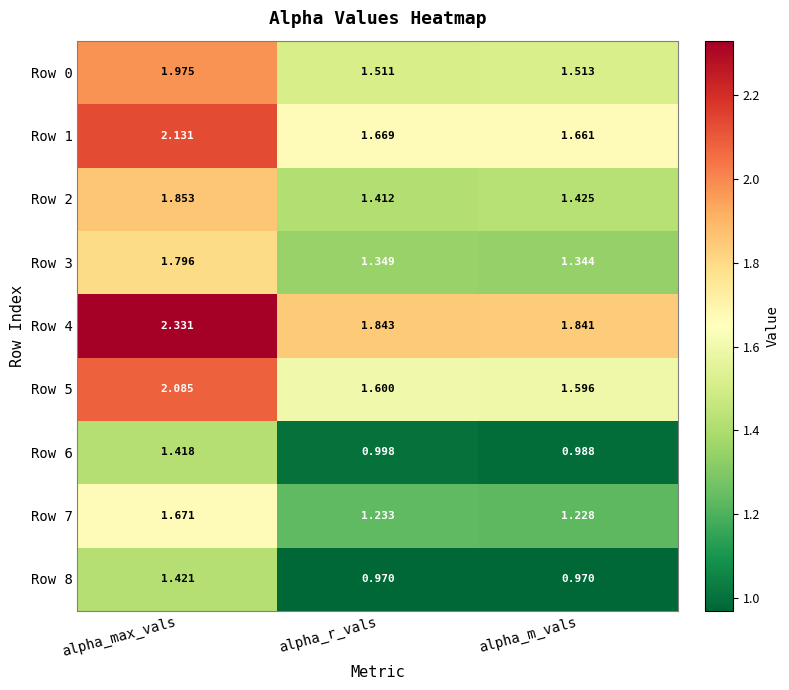

Which label corresponds to the largest value in the chart?

alpha_max_vals